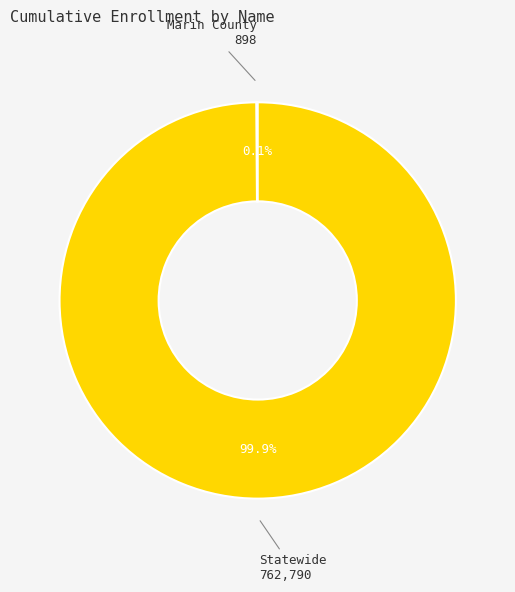

Which category has the biggest portion of the pie?

Statewide